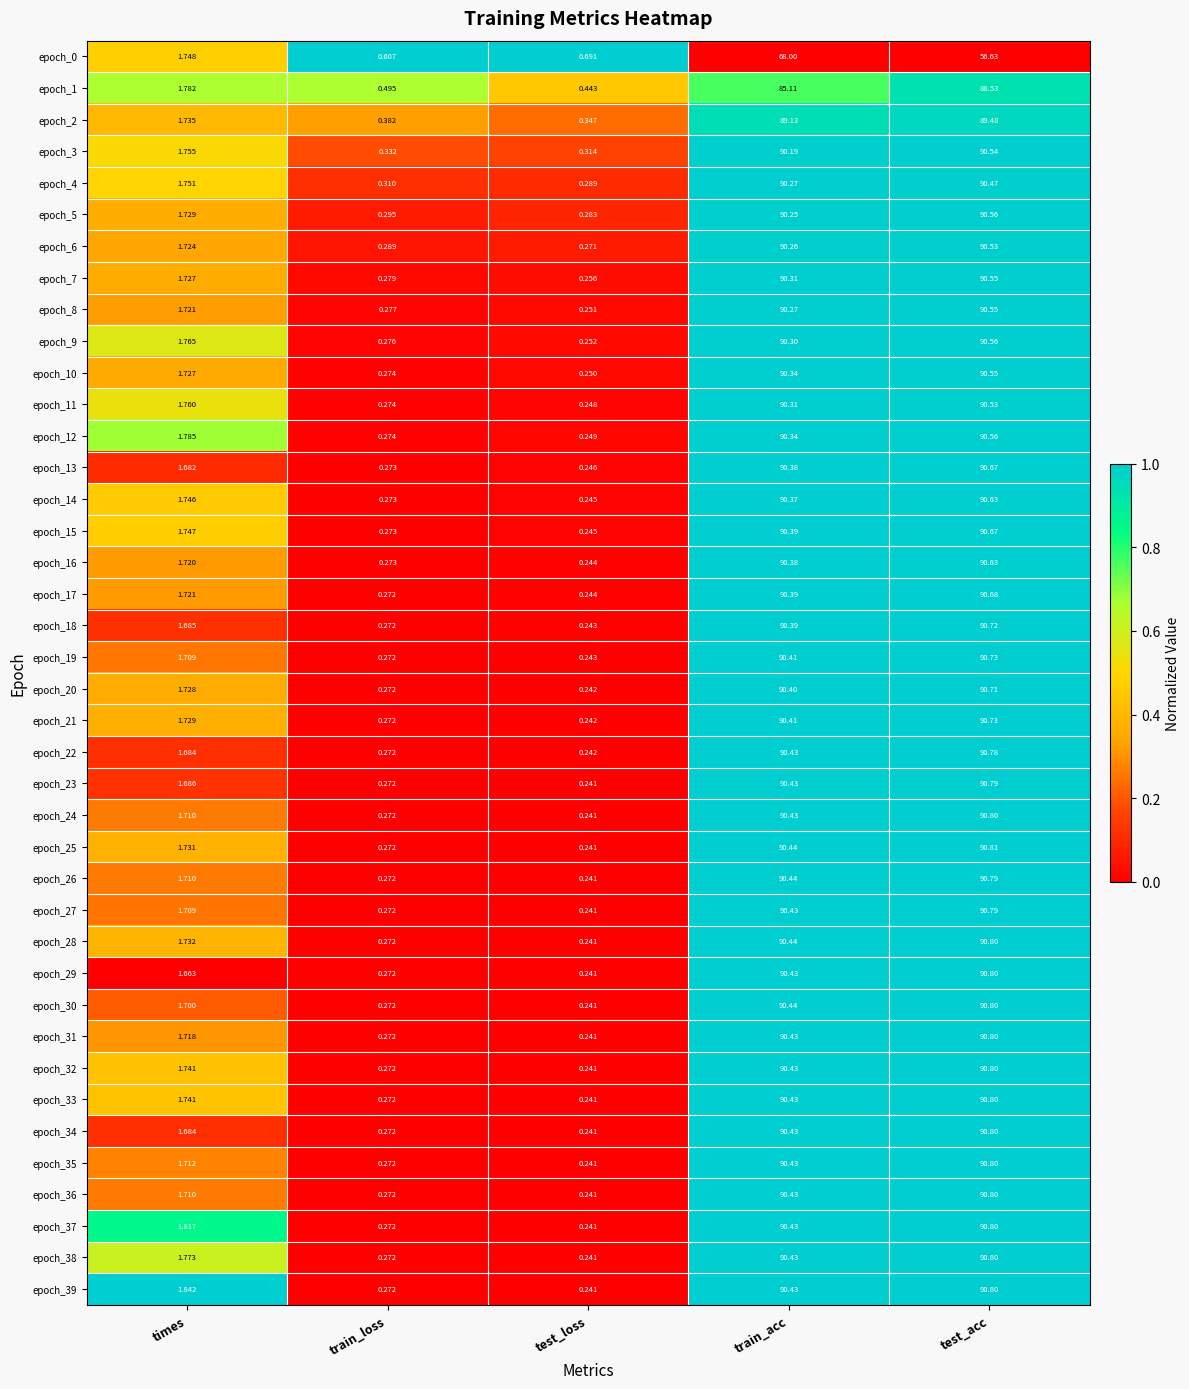

Which series has the widest spread of values?

epoch_25